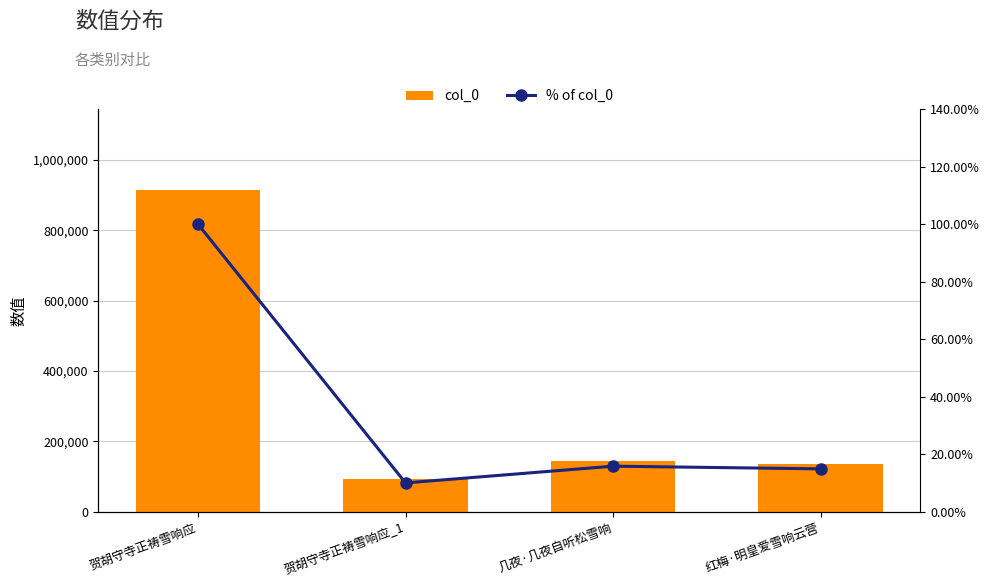

What is the difference between the maximum and minimum values in the col_0 series?

823565.0